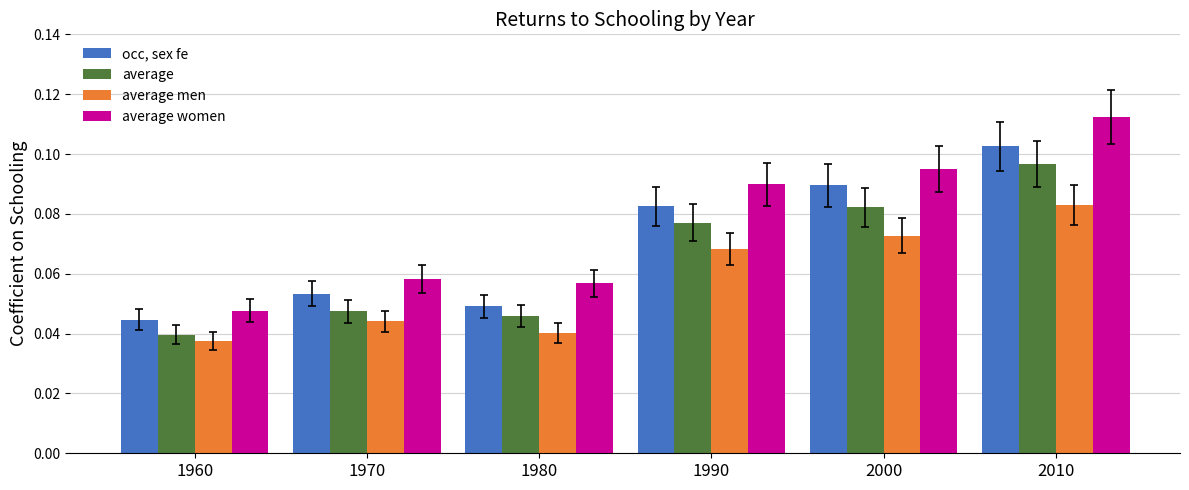

Count the average women values in the range 0 to 1.

6